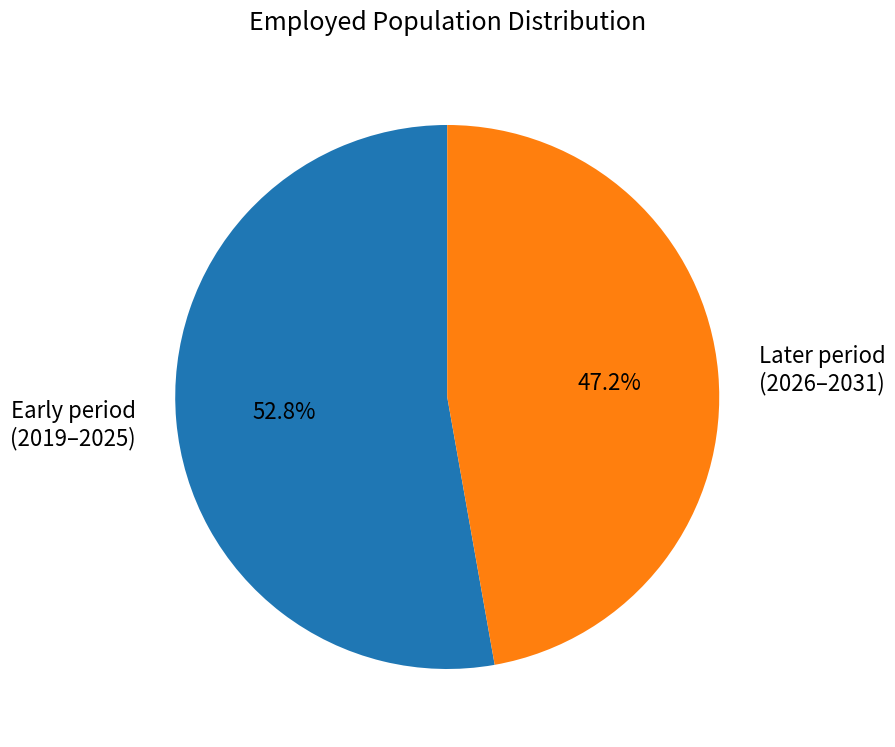

Is there any slice that represents more than half of the pie?

Yes